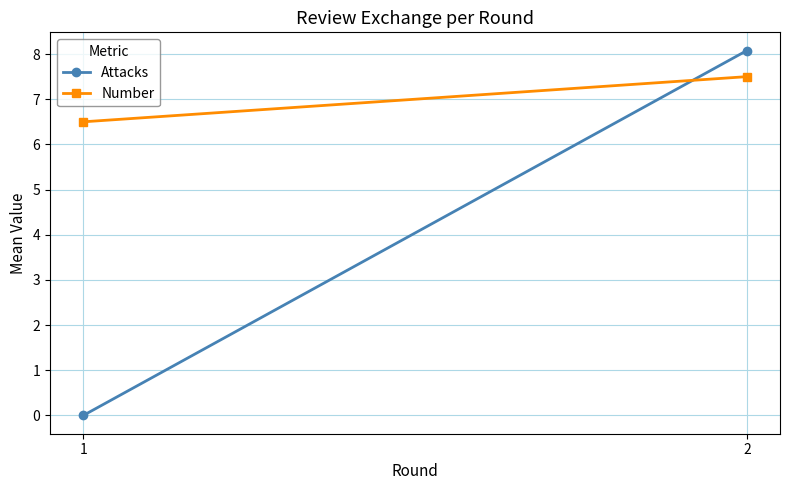

List the labels in order of Number value, largest first.

2, 1